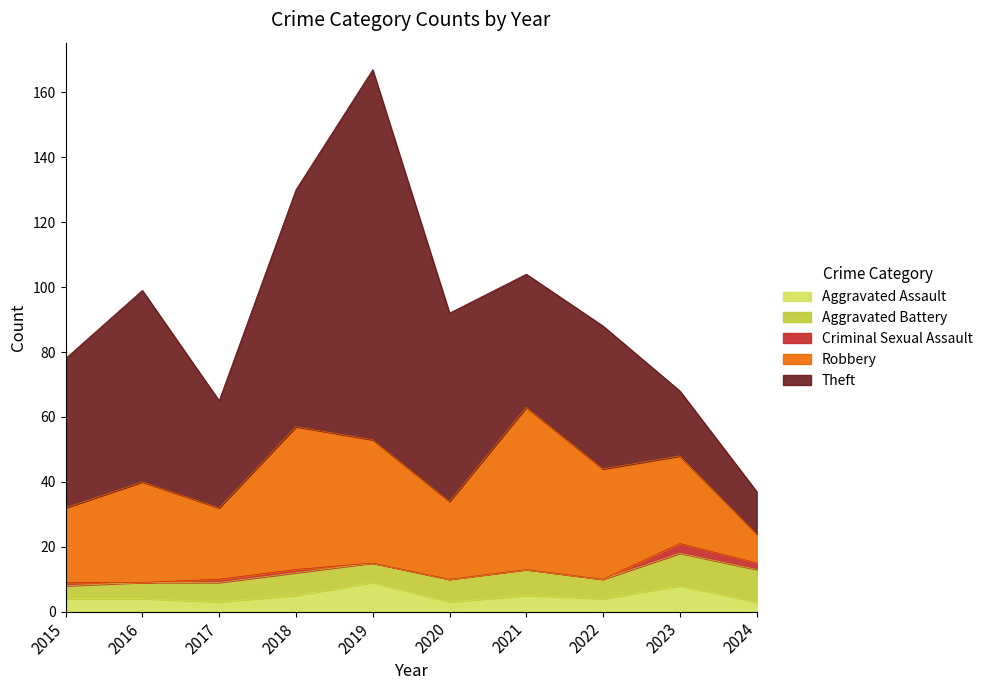

Between 2019 and 2015, which is larger?

2019